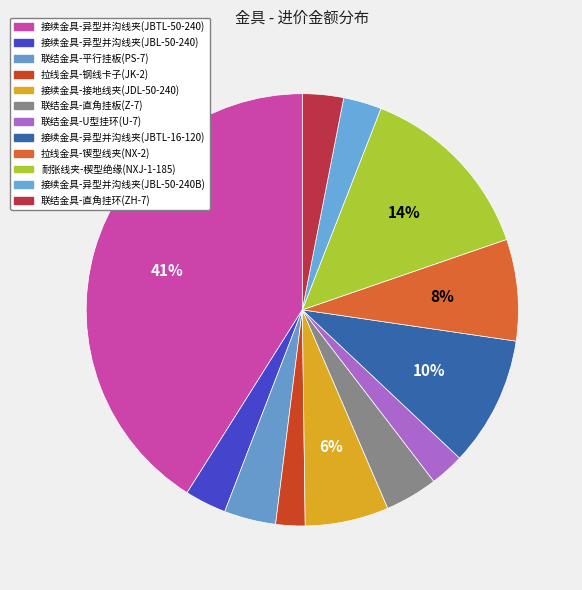

The 联结金具-平行挂板(PS-7) slice represents 11% of the pie. True or false?

False